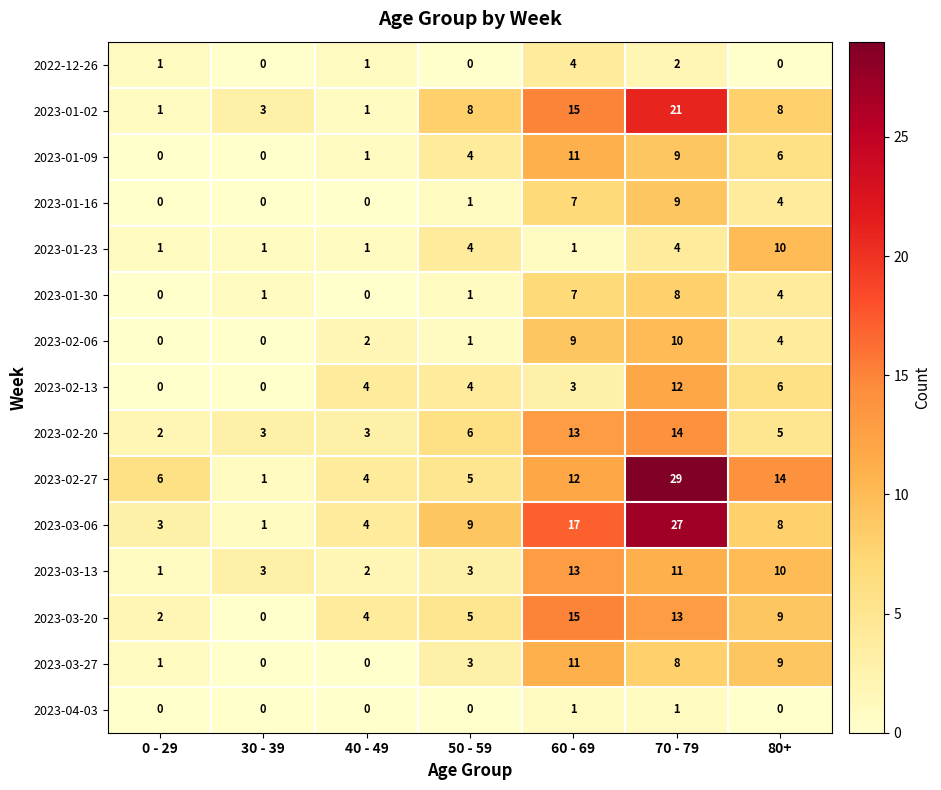

The value of 2023-03-13 at 50 - 59 is 4. True or false?

False